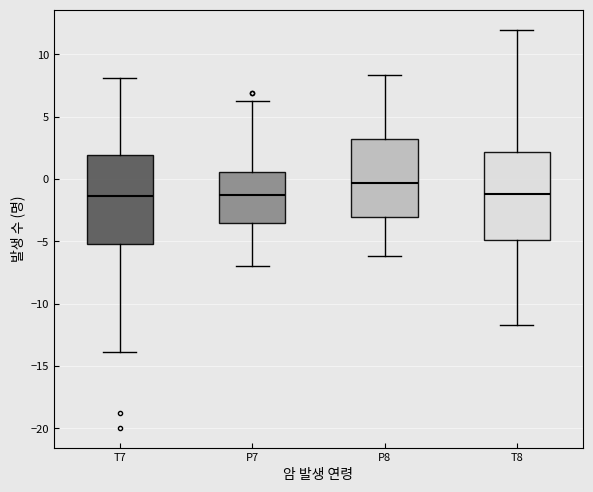

Which box has the highest median line?

P8